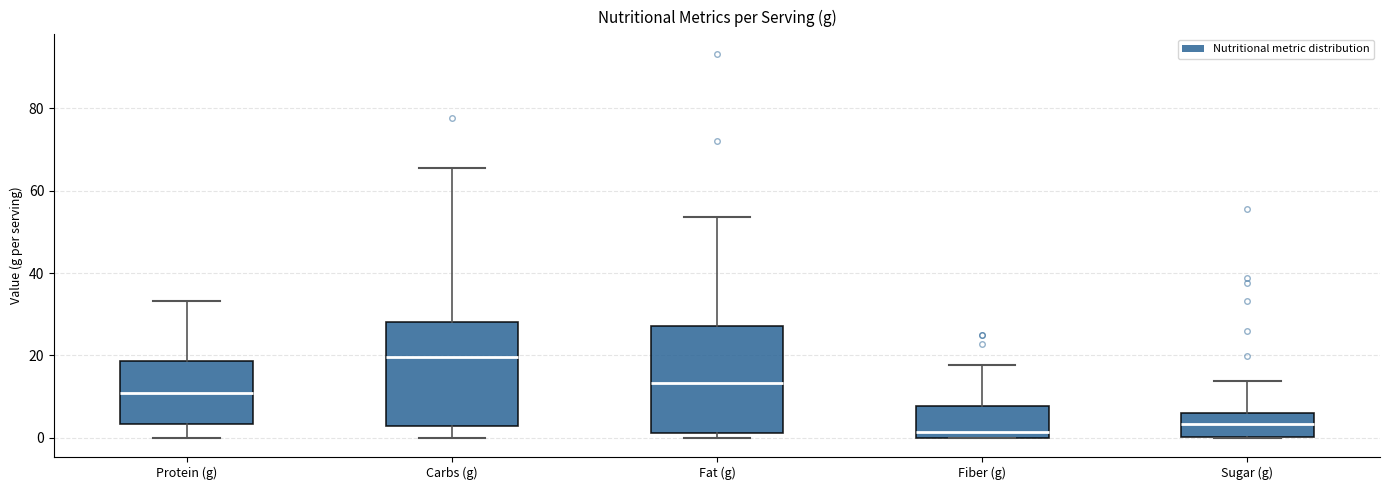

Where does the upper whisker of the box for Fat (g) end on the y-axis? The values are not printed on the chart, so give them approximately, as read against the axis.

54